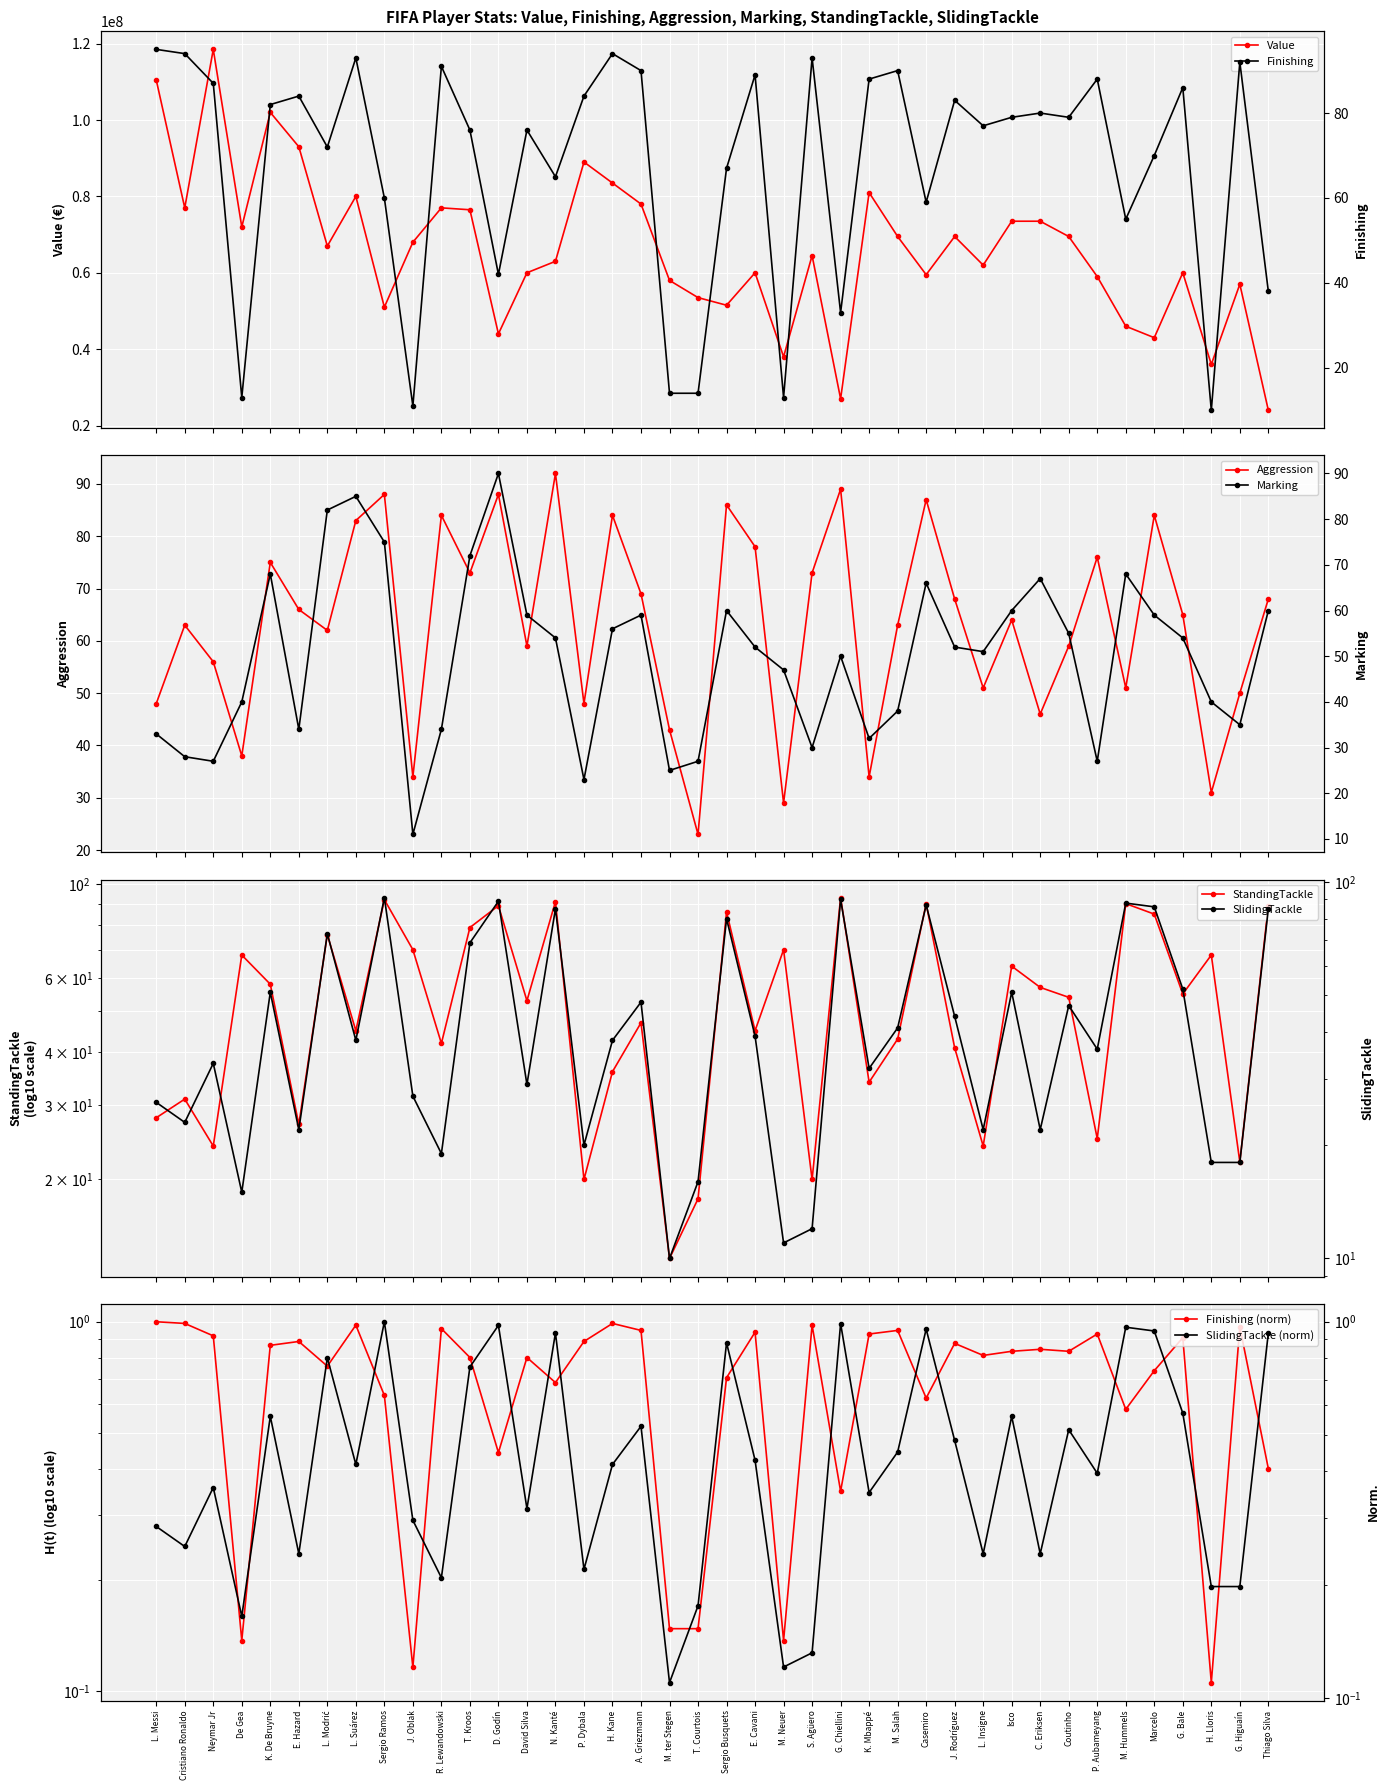

Which series has the widest spread of values?

Value